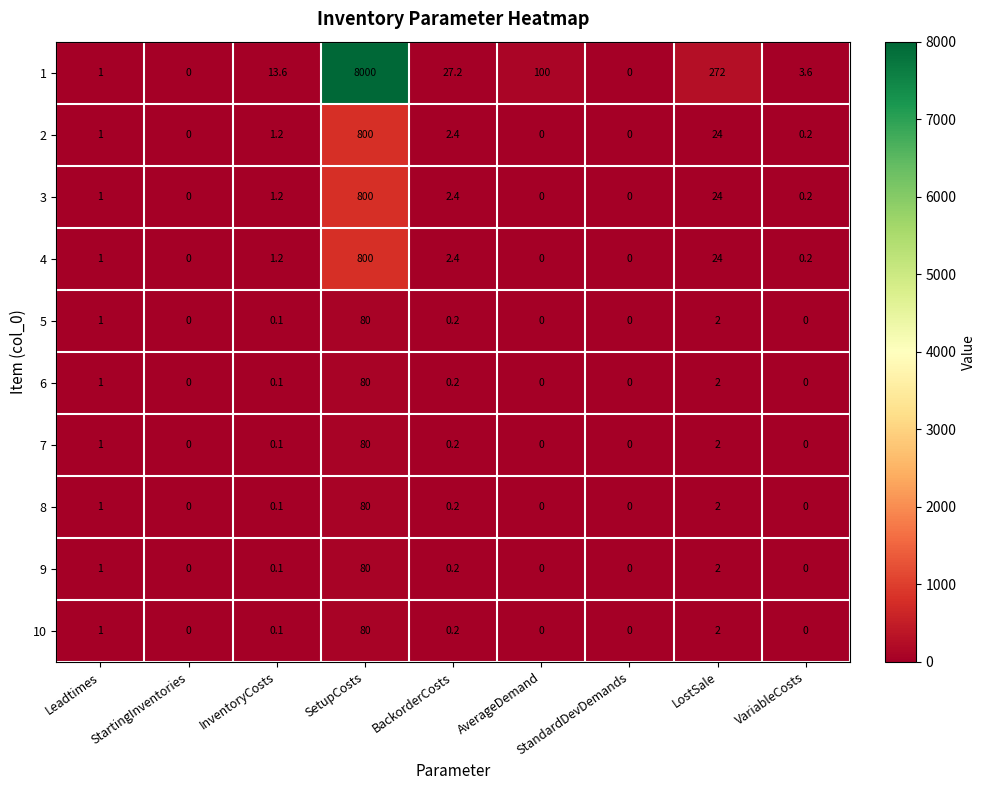

What is the total value across all series at LostSale?

356.0